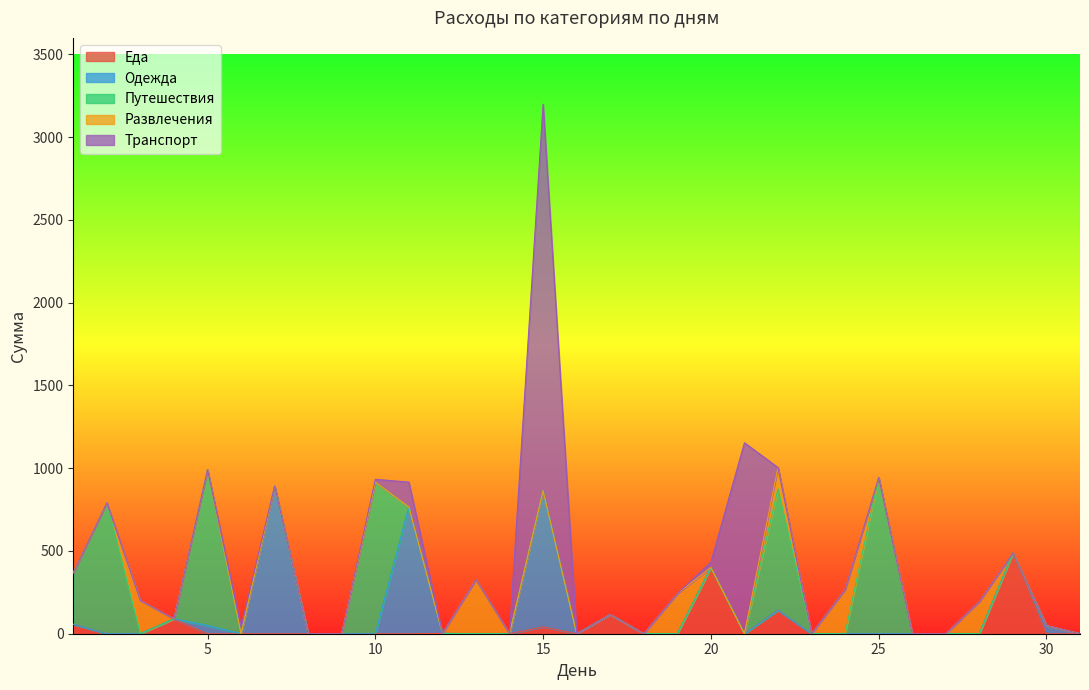

After their last crossing, which series has the higher values: Одежда or Транспорт?

Одежда